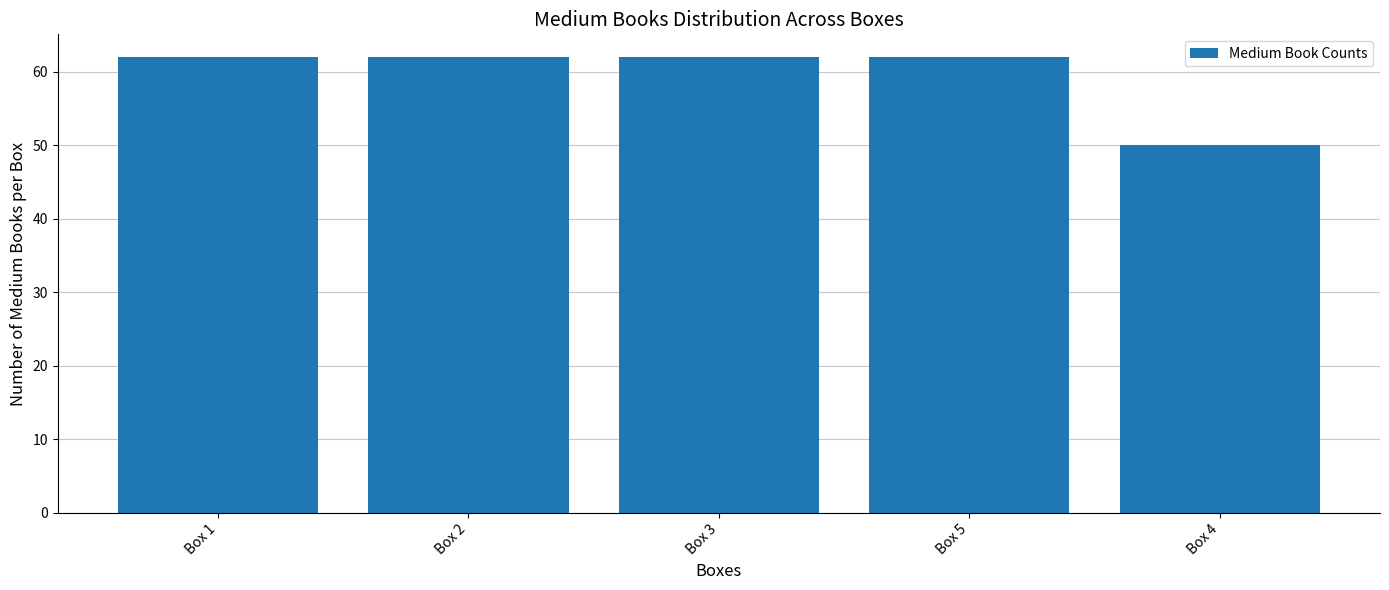

What is the value of the 4th bar from the left?

62